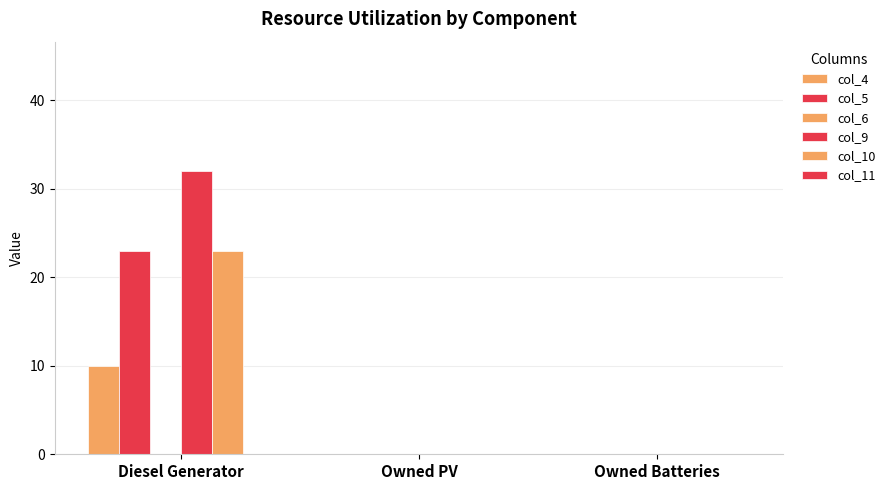

Reading left to right, list all the values displayed in this chart.

col_4: Diesel Generator=10.0	Owned PV=0.0	Owned Batteries=0.0
col_5: Diesel Generator=23.0	Owned PV=0.0	Owned Batteries=0.0
col_6: Diesel Generator=0.0	Owned PV=0.0	Owned Batteries=0.0
col_9: Diesel Generator=32.0	Owned PV=0.0	Owned Batteries=0.0
col_10: Diesel Generator=23.0	Owned PV=0.0	Owned Batteries=0.0
col_11: Diesel Generator=0.0	Owned PV=0.0	Owned Batteries=0.0